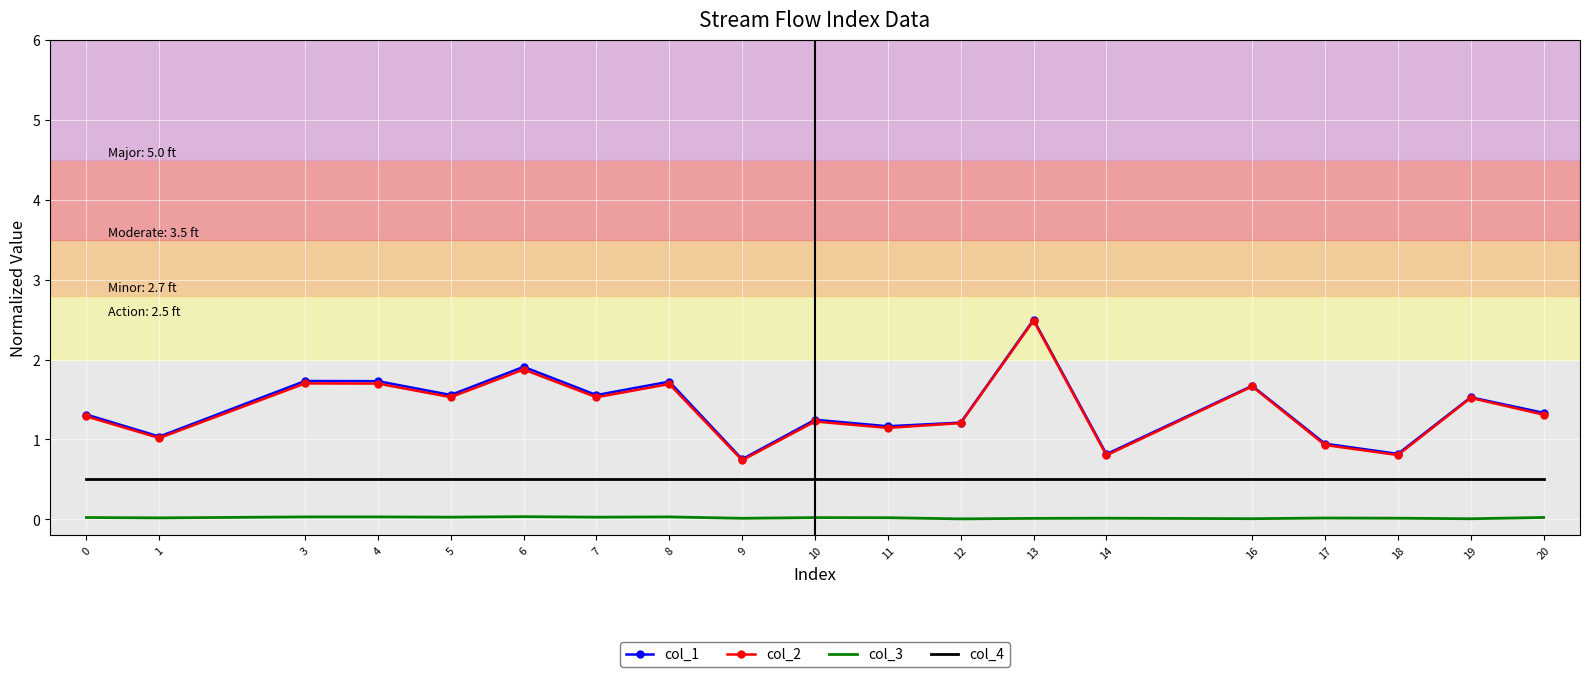

True or false: col_4 and col_2 intersect in this chart.

False